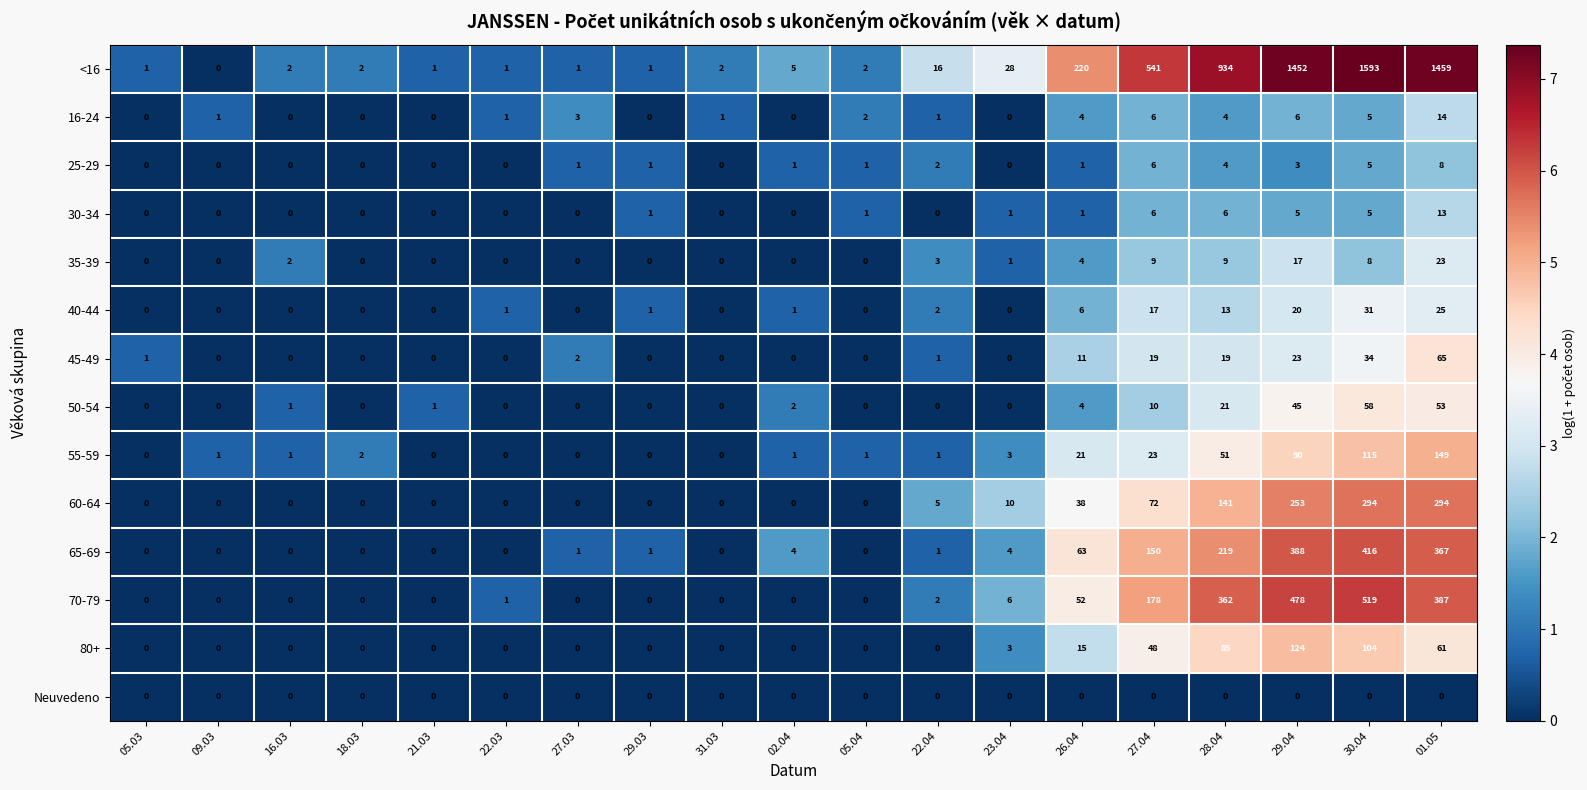

At which category is the sum across all series the highest?

30.04